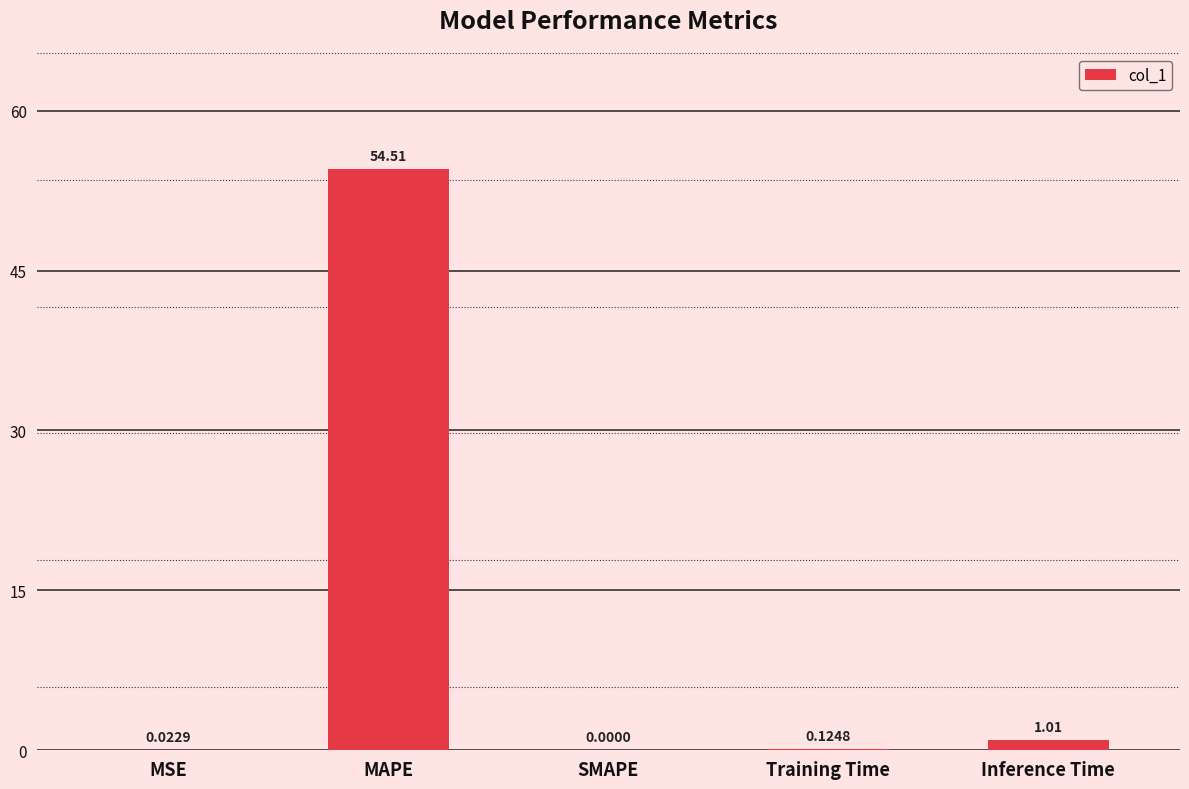

What is the change in value from MAPE to Training Time?

-54.4